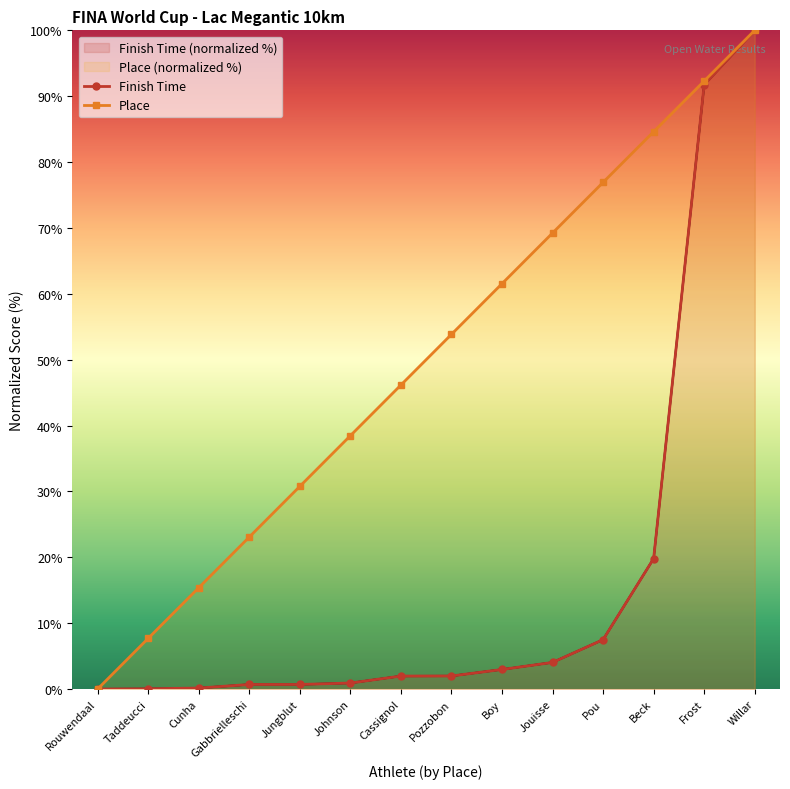

Is the value of Place at Pou greater than the value of Finish Time at Frost?

No